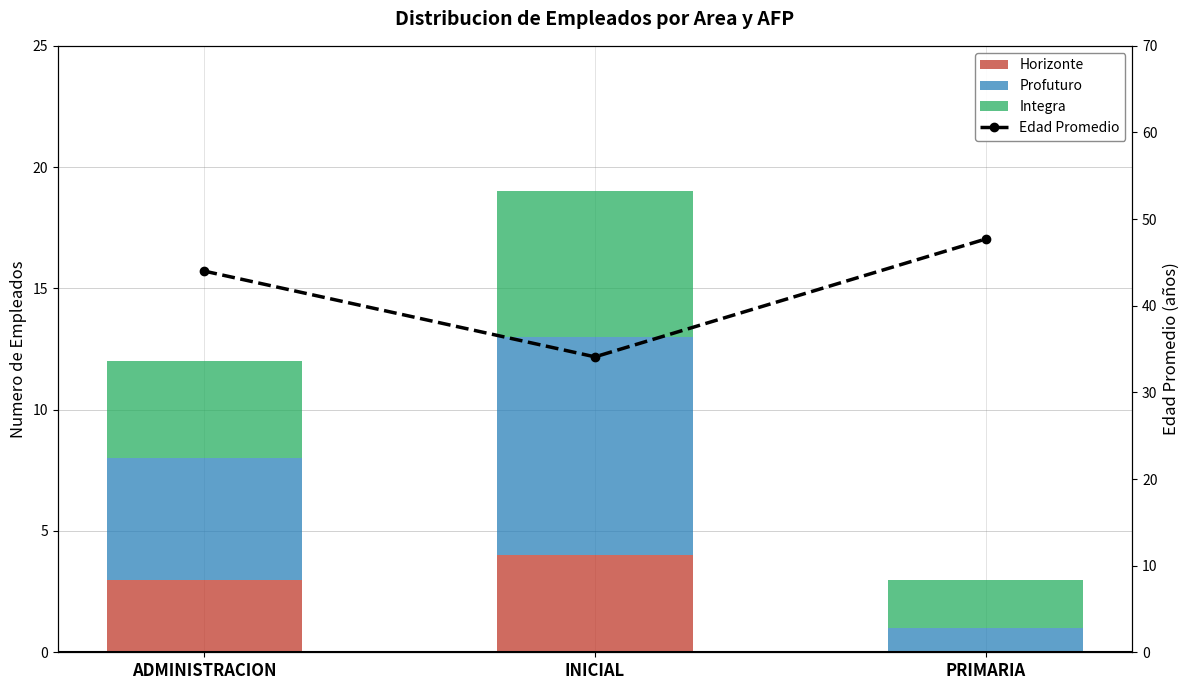

Reading left to right, extract all data points from this chart.

Horizonte: 3.0	4.0	0.0
Profuturo: 5.0	9.0	1.0
Integra: 4.0	6.0	2.0
Edad Promedio: 44.0	34.1	47.7